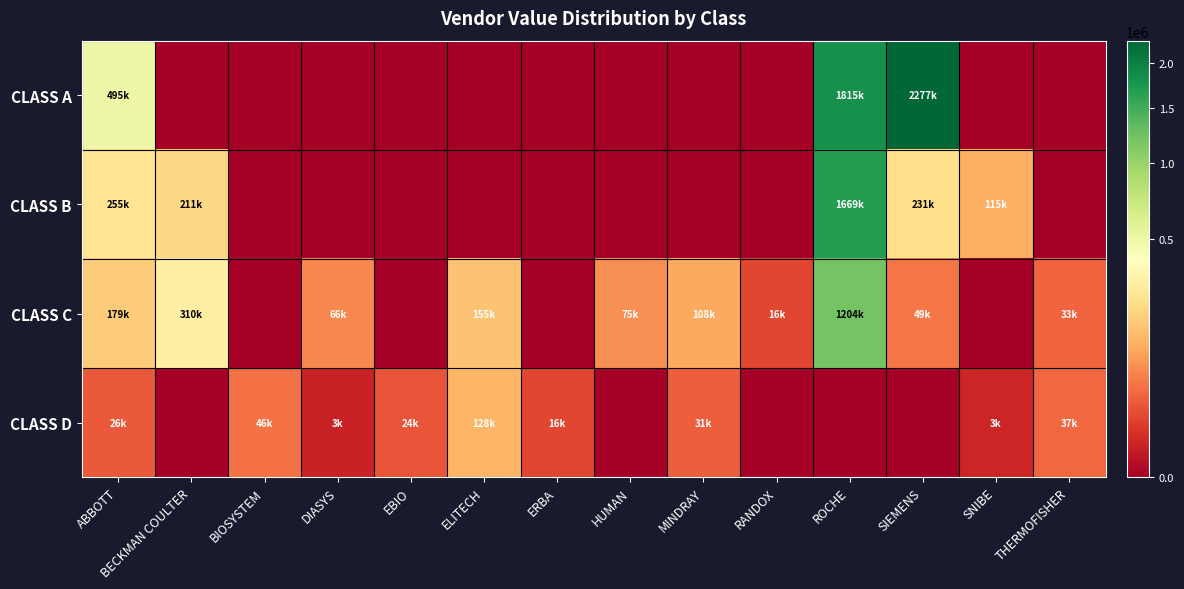

Between EBIO and SIEMENS, which series saw the biggest shift?

CLASS A